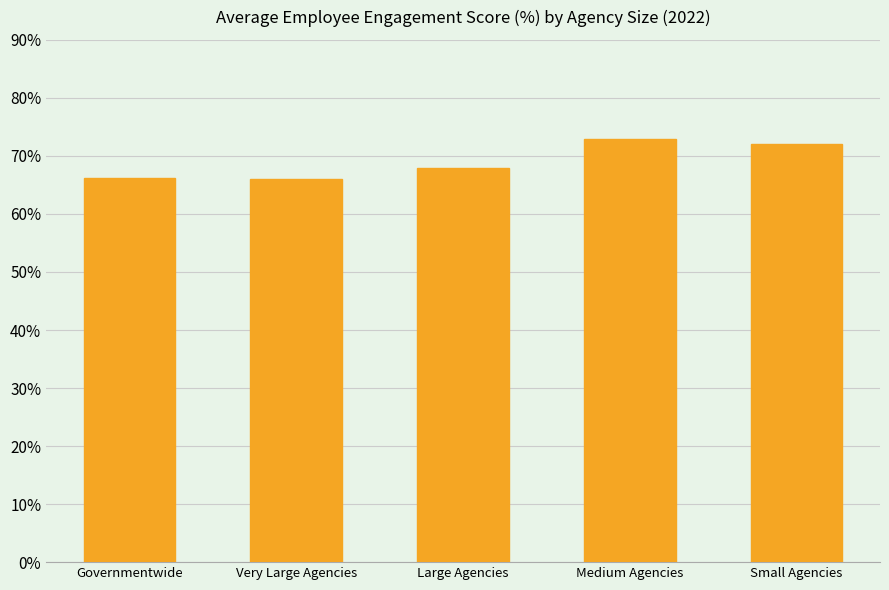

What is the smallest value displayed?

66.0